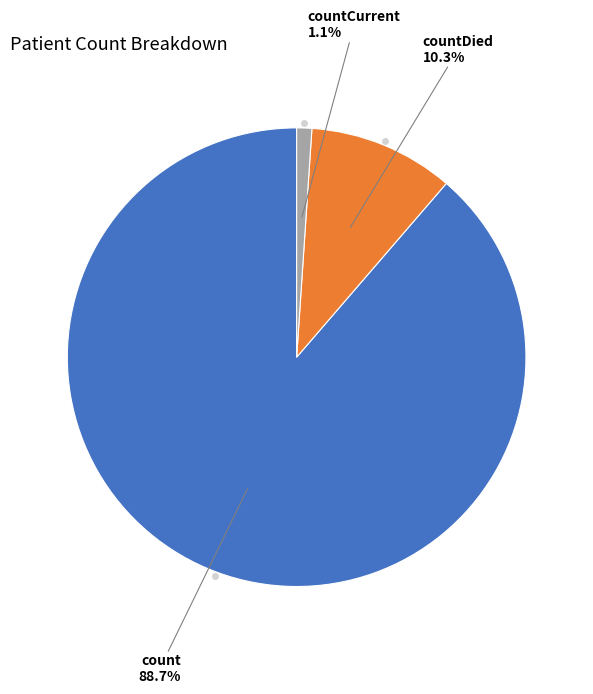

Does any single category account for the majority?

Yes